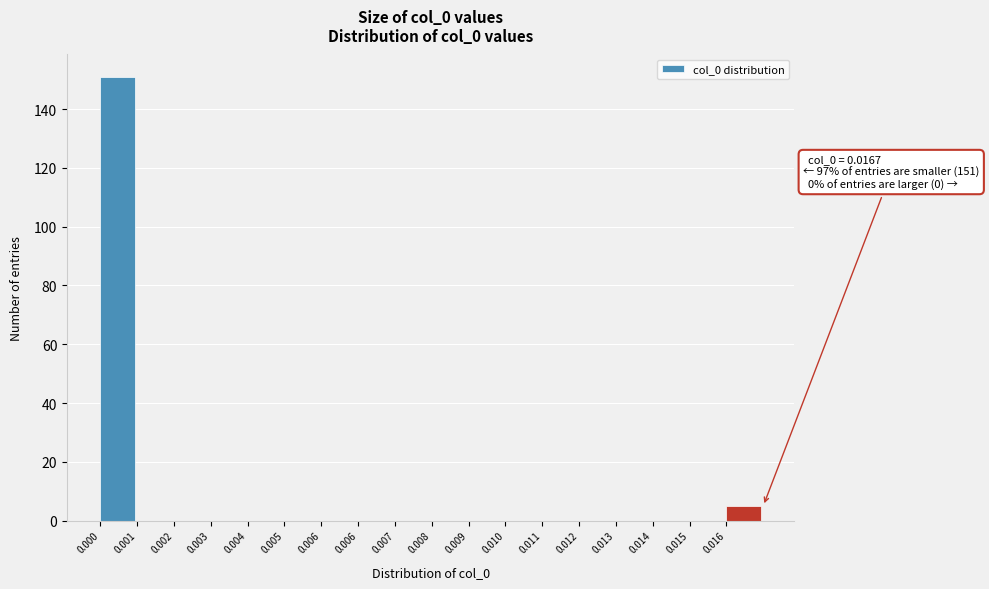

Are the bars horizontal?

No